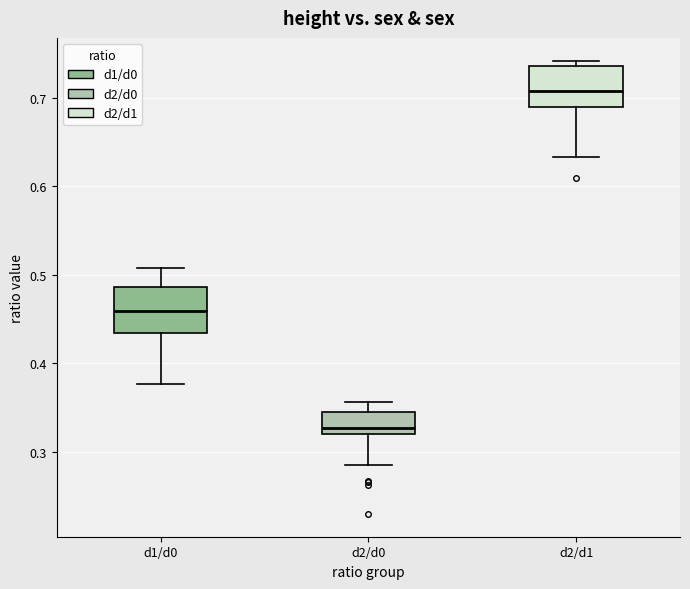

Reading left to right, transcribe this box plot: for each box, give where its median line is, the range the box spans, and where its two whiskers end, as read against the y-axis. The values are not printed on the chart, so give them approximately, as read against the axis.

d1/d0: median 0.46, box 0.43 to 0.49, whiskers 0.38 to 0.51
d2/d0: median 0.33, box 0.32 to 0.34, whiskers 0.29 to 0.36
d2/d1: median 0.71, box 0.69 to 0.74, whiskers 0.63 to 0.74 (just above the box's upper edge)